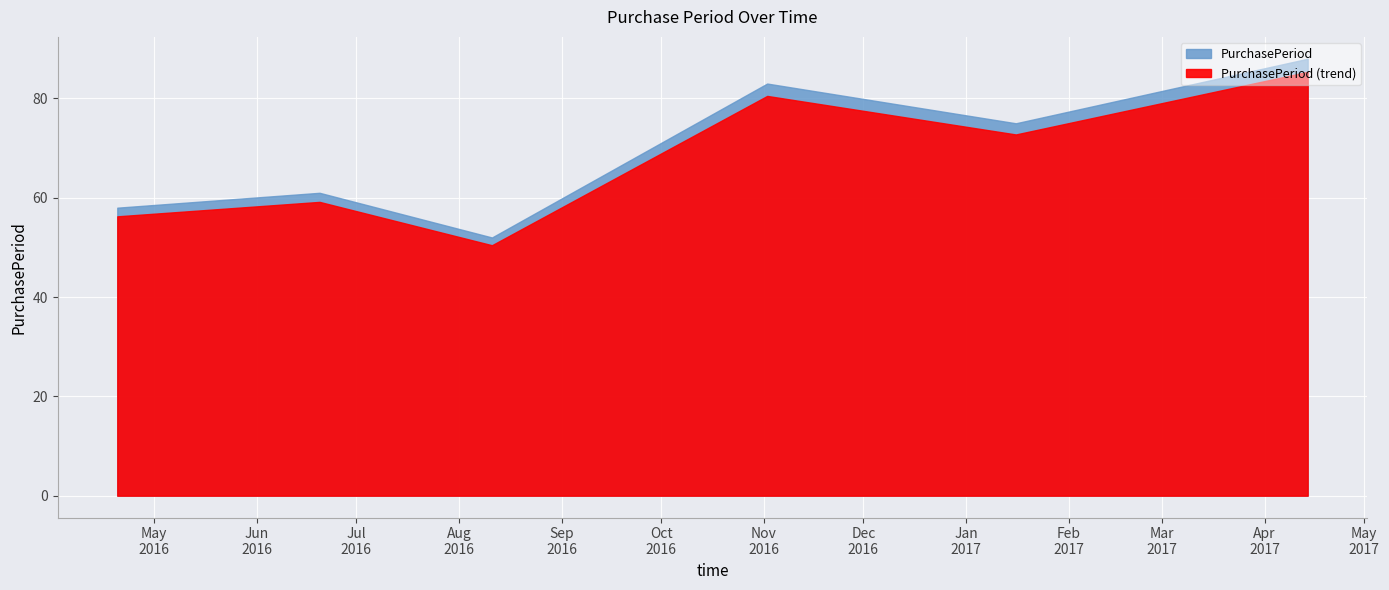

Where is the first local maximum?

2016-06-20